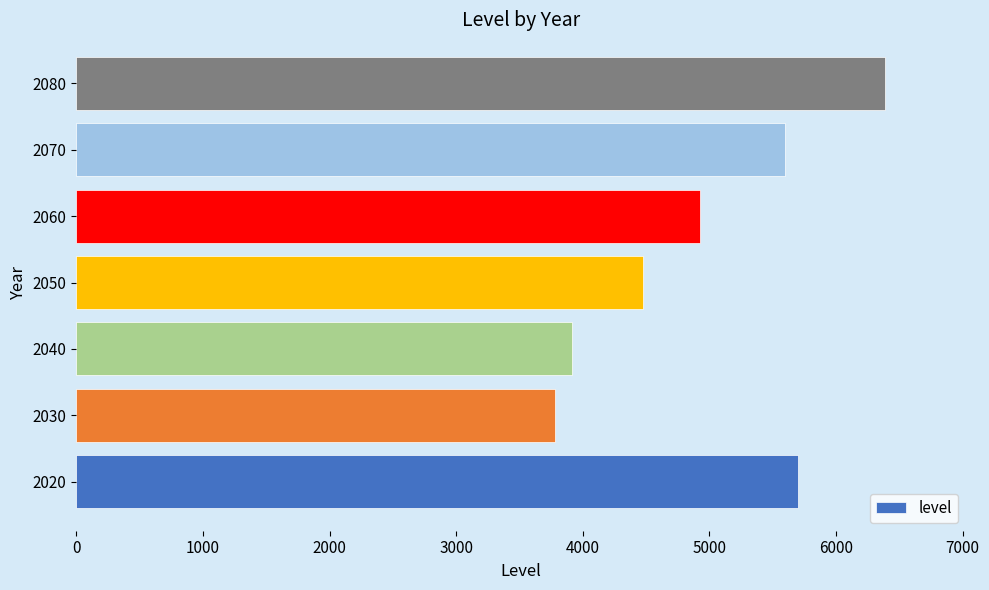

The chart shows a value of 5606.4 at 2040. True or false?

False